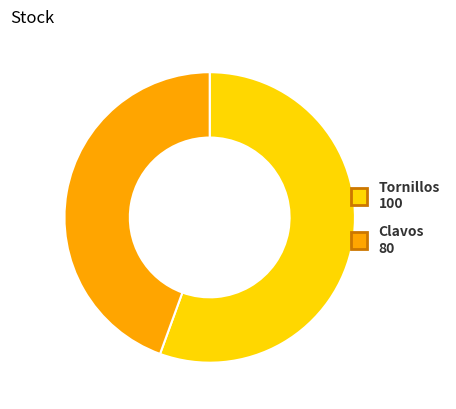

What is the smallest slice in the pie chart?

Clavos